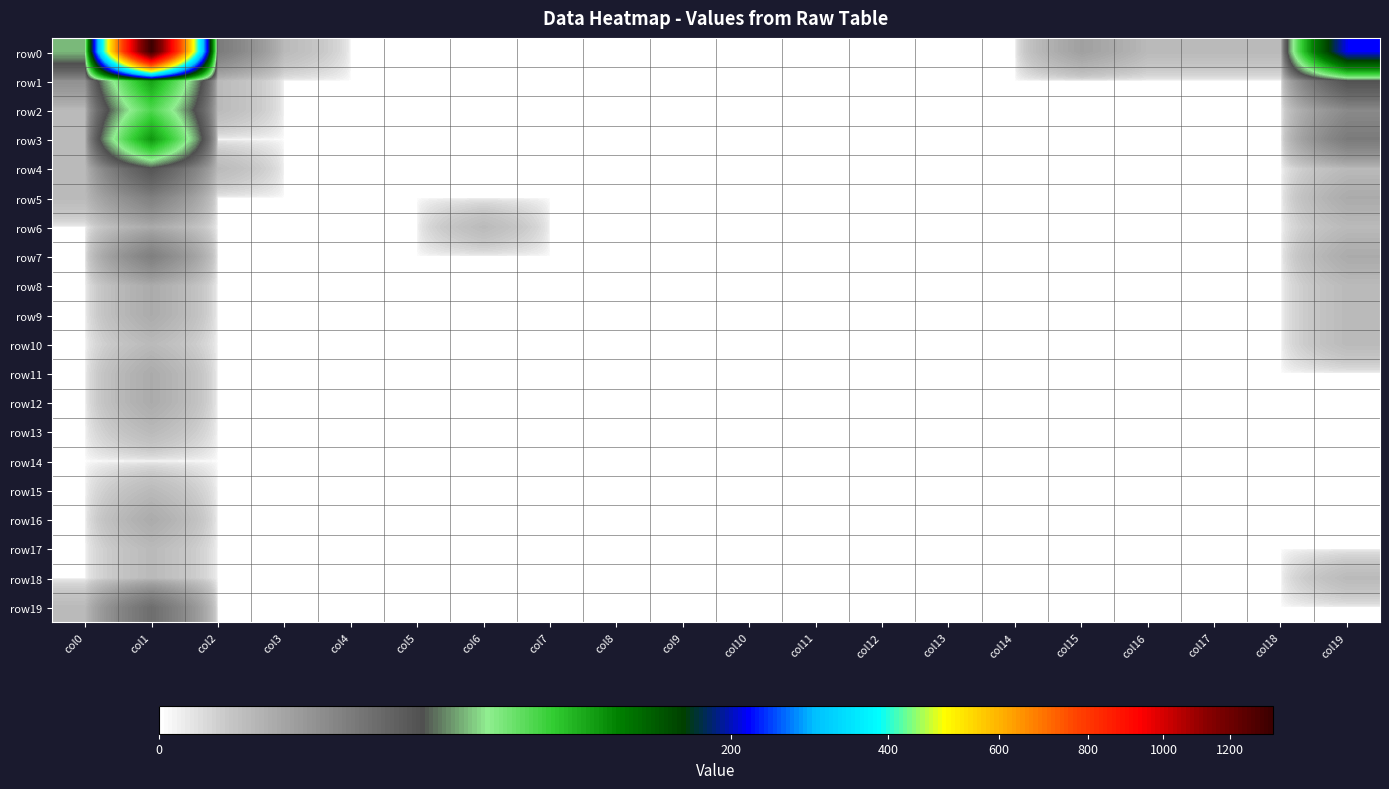

Reading left to right, extract all data points from this chart.

row0: col0=34	col1=1343	col2=9	col3=1	col4=0	col5=0	col6=0	col7=0	col8=0	col9=0	col10=0	col11=0	col12=0	col13=0	col14=0	col15=3	col16=1	col17=1	col18=1	col19=216
row1: col0=5	col1=89	col2=1	col3=0	col4=0	col5=0	col6=0	col7=0	col8=0	col9=0	col10=0	col11=0	col12=0	col13=0	col14=0	col15=0	col16=0	col17=0	col18=0	col19=21
row2: col0=1	col1=59	col2=1	col3=0	col4=0	col5=0	col6=0	col7=0	col8=0	col9=0	col10=0	col11=0	col12=0	col13=0	col14=0	col15=0	col16=0	col17=0	col18=0	col19=6
row3: col0=1	col1=94	col2=0	col3=0	col4=0	col5=0	col6=0	col7=0	col8=0	col9=0	col10=0	col11=0	col12=0	col13=0	col14=0	col15=0	col16=0	col17=0	col18=0	col19=9
row4: col0=1	col1=20	col2=1	col3=0	col4=0	col5=0	col6=0	col7=0	col8=0	col9=0	col10=0	col11=0	col12=0	col13=0	col14=0	col15=0	col16=0	col17=0	col18=0	col19=1
row5: col0=1	col1=8	col2=0	col3=0	col4=0	col5=0	col6=0	col7=0	col8=0	col9=0	col10=0	col11=0	col12=0	col13=0	col14=0	col15=0	col16=0	col17=0	col18=0	col19=2
row6: col0=0	col1=2	col2=0	col3=0	col4=0	col5=0	col6=1	col7=0	col8=0	col9=0	col10=0	col11=0	col12=0	col13=0	col14=0	col15=0	col16=0	col17=0	col18=0	col19=1
row7: col0=0	col1=8	col2=0	col3=0	col4=0	col5=0	col6=0	col7=0	col8=0	col9=0	col10=0	col11=0	col12=0	col13=0	col14=0	col15=0	col16=0	col17=0	col18=0	col19=2
row8: col0=0	col1=2	col2=0	col3=0	col4=0	col5=0	col6=0	col7=0	col8=0	col9=0	col10=0	col11=0	col12=0	col13=0	col14=0	col15=0	col16=0	col17=0	col18=0	col19=1
row9: col0=0	col1=2	col2=0	col3=0	col4=0	col5=0	col6=0	col7=0	col8=0	col9=0	col10=0	col11=0	col12=0	col13=0	col14=0	col15=0	col16=0	col17=0	col18=0	col19=1
row10: col0=0	col1=1	col2=0	col3=0	col4=0	col5=0	col6=0	col7=0	col8=0	col9=0	col10=0	col11=0	col12=0	col13=0	col14=0	col15=0	col16=0	col17=0	col18=0	col19=1
row11: col0=0	col1=2	col2=0	col3=0	col4=0	col5=0	col6=0	col7=0	col8=0	col9=0	col10=0	col11=0	col12=0	col13=0	col14=0	col15=0	col16=0	col17=0	col18=0	col19=0
row12: col0=0	col1=2	col2=0	col3=0	col4=0	col5=0	col6=0	col7=0	col8=0	col9=0	col10=0	col11=0	col12=0	col13=0	col14=0	col15=0	col16=0	col17=0	col18=0	col19=0
row13: col0=0	col1=1	col2=0	col3=0	col4=0	col5=0	col6=0	col7=0	col8=0	col9=0	col10=0	col11=0	col12=0	col13=0	col14=0	col15=0	col16=0	col17=0	col18=0	col19=0
row14: col0=0	col1=0	col2=0	col3=0	col4=0	col5=0	col6=0	col7=0	col8=0	col9=0	col10=0	col11=0	col12=0	col13=0	col14=0	col15=0	col16=0	col17=0	col18=0	col19=0
row15: col0=0	col1=1	col2=0	col3=0	col4=0	col5=0	col6=0	col7=0	col8=0	col9=0	col10=0	col11=0	col12=0	col13=0	col14=0	col15=0	col16=0	col17=0	col18=0	col19=0
row16: col0=0	col1=2	col2=0	col3=0	col4=0	col5=0	col6=0	col7=0	col8=0	col9=0	col10=0	col11=0	col12=0	col13=0	col14=0	col15=0	col16=0	col17=0	col18=0	col19=0
row17: col0=0	col1=1	col2=0	col3=0	col4=0	col5=0	col6=0	col7=0	col8=0	col9=0	col10=0	col11=0	col12=0	col13=0	col14=0	col15=0	col16=0	col17=0	col18=0	col19=0
row18: col0=0	col1=1	col2=0	col3=0	col4=0	col5=0	col6=0	col7=0	col8=0	col9=0	col10=0	col11=0	col12=0	col13=0	col14=0	col15=0	col16=0	col17=0	col18=0	col19=1
row19: col0=1	col1=12	col2=0	col3=0	col4=0	col5=0	col6=0	col7=0	col8=0	col9=0	col10=0	col11=0	col12=0	col13=0	col14=0	col15=0	col16=0	col17=0	col18=0	col19=0